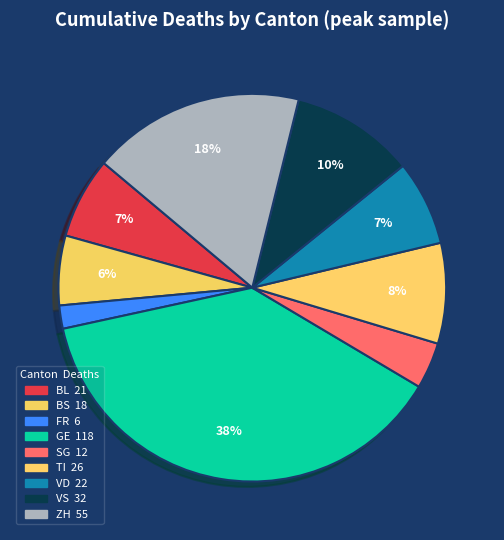

Approximately how many times larger is the value at VD compared to TI?

0.8